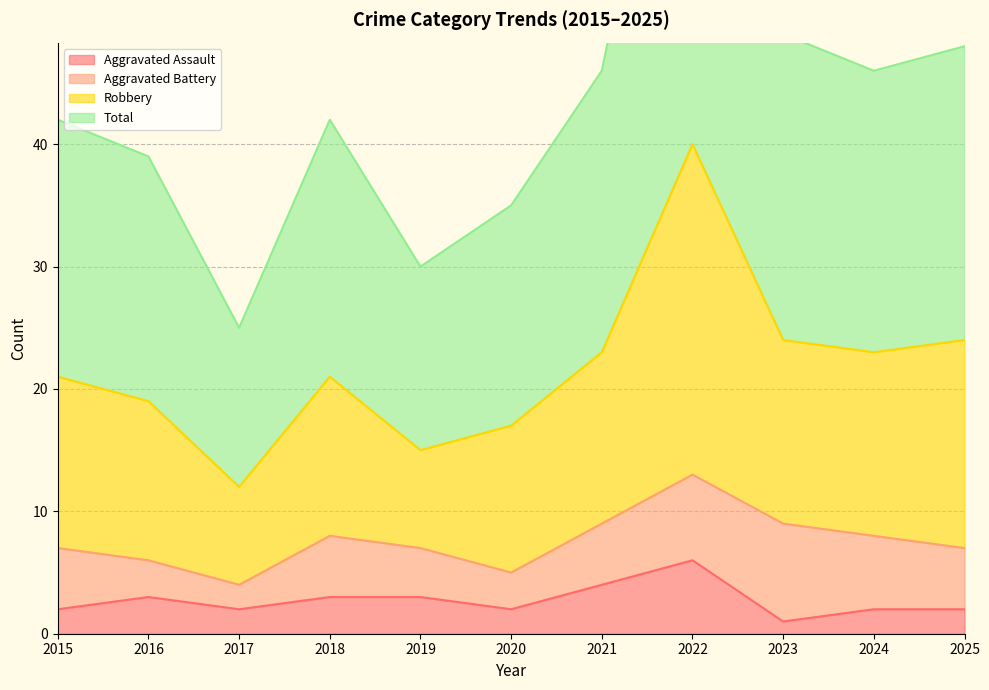

True or false: Aggravated Assault has a value of 2 at 2020.

True